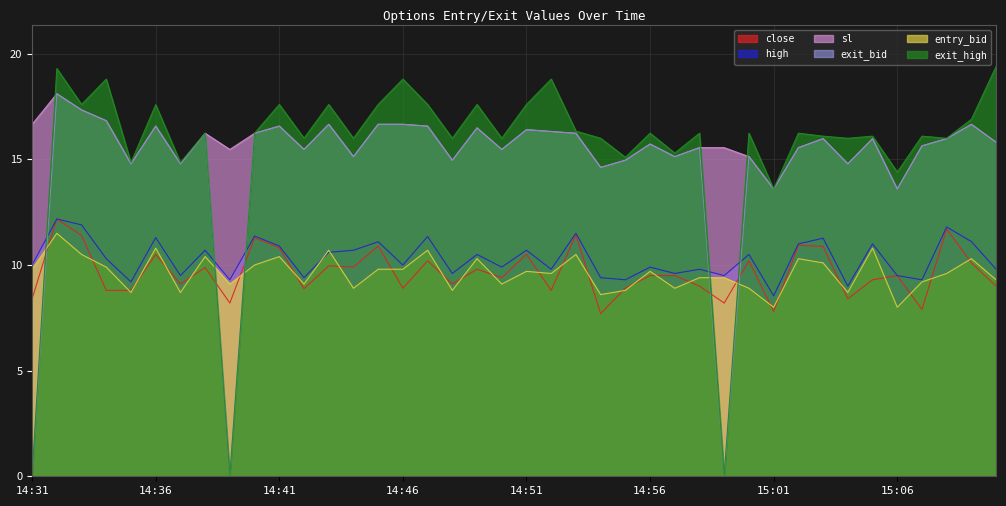

What are all the series names shown in the legend?

close, high, sl, exit_bid, entry_bid, exit_high